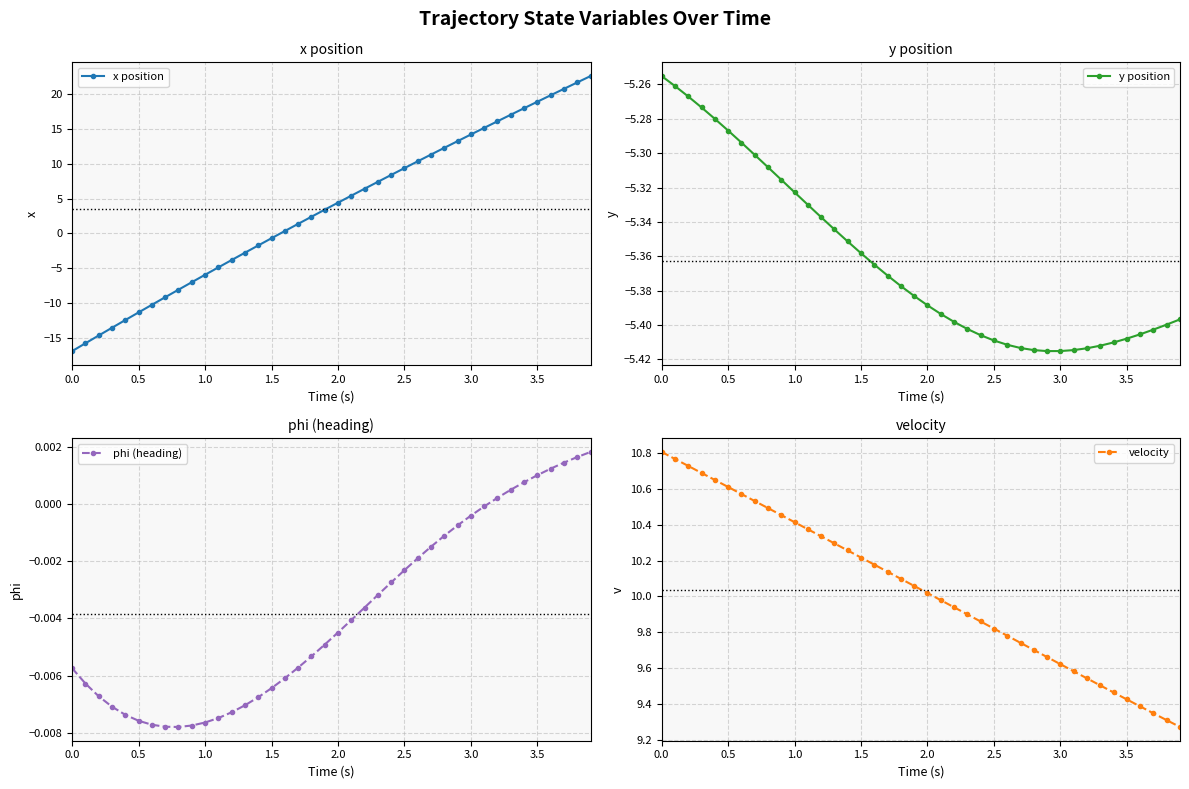

True or false: x position has a value of 28.5 at 3.5.

False